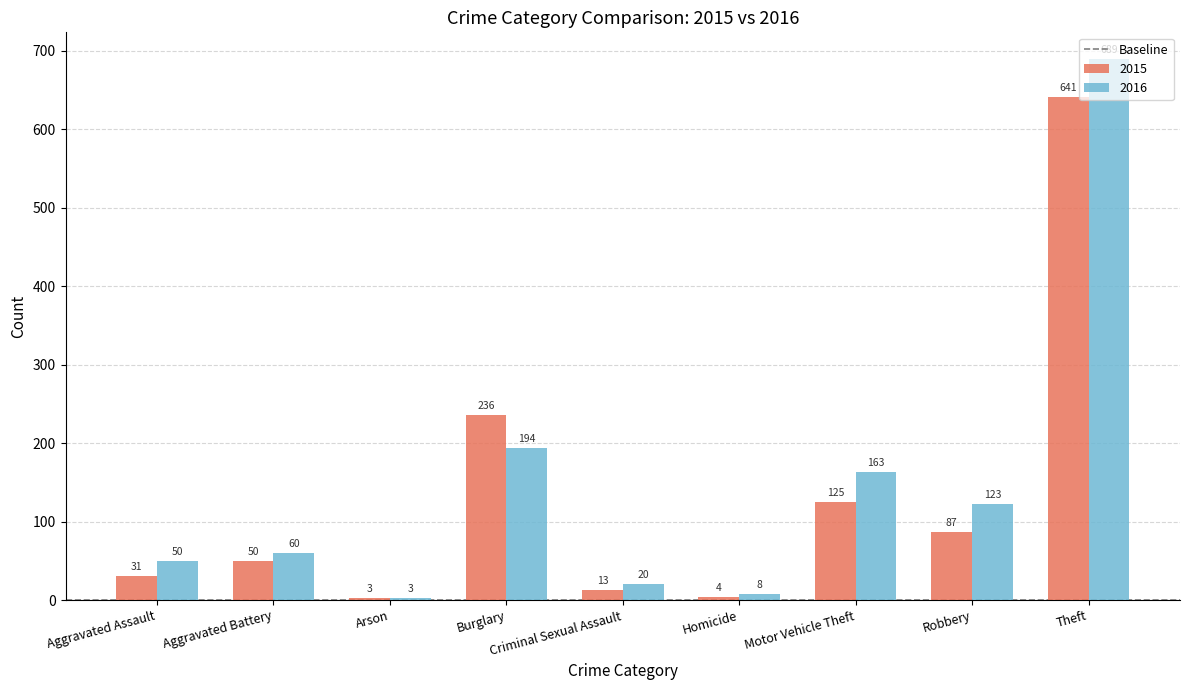

What is the difference between the 2015 values at Robbery and Motor Vehicle Theft?

38